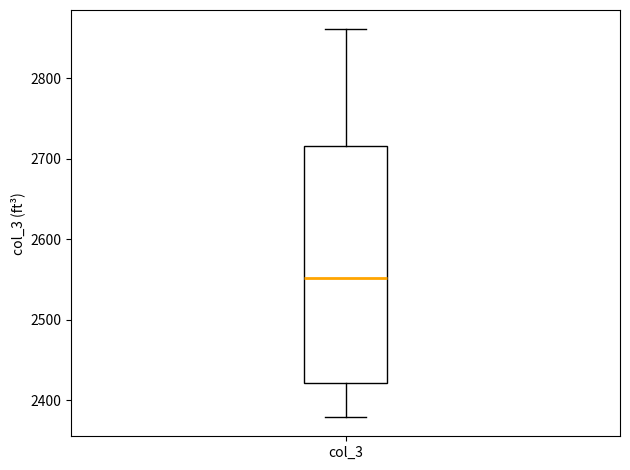

Transcribe this box plot: give where the median line is, the range the box spans, and where the two whiskers end, as read against the y-axis. The values are not printed on the chart, so give them approximately, as read against the axis.

median 2550, box 2420 to 2720, whiskers 2380 to 2860